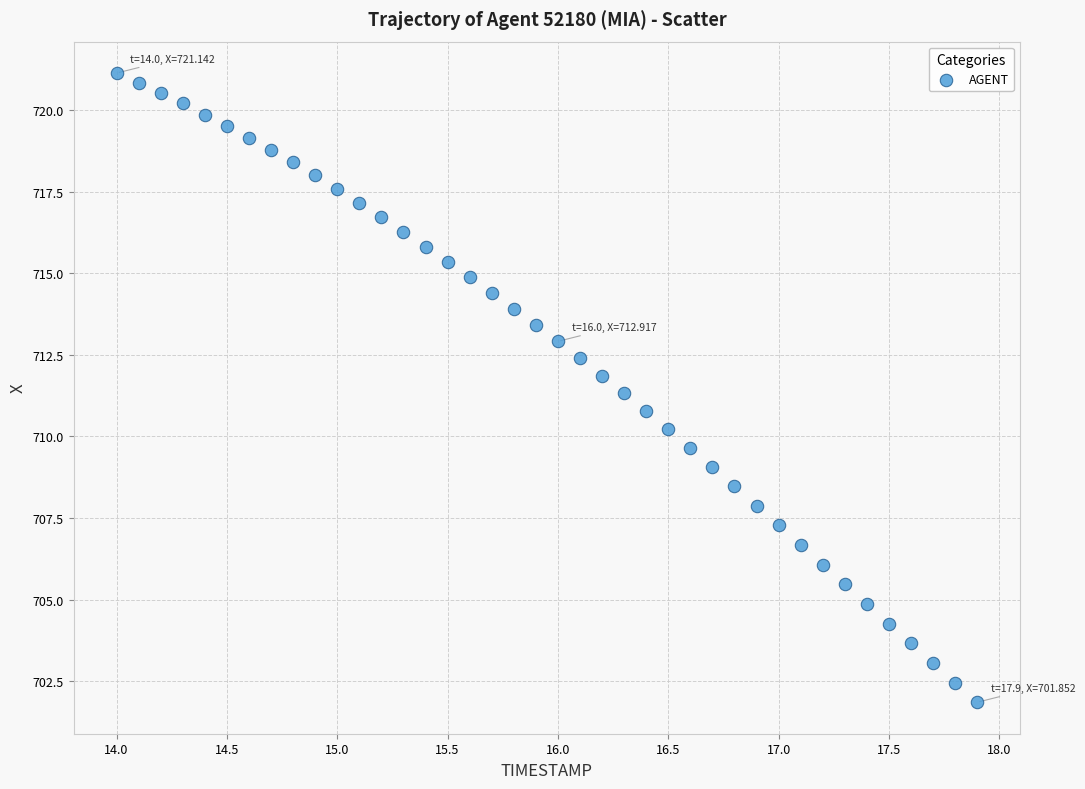

What is the range of X values (max minus min)?

3.9